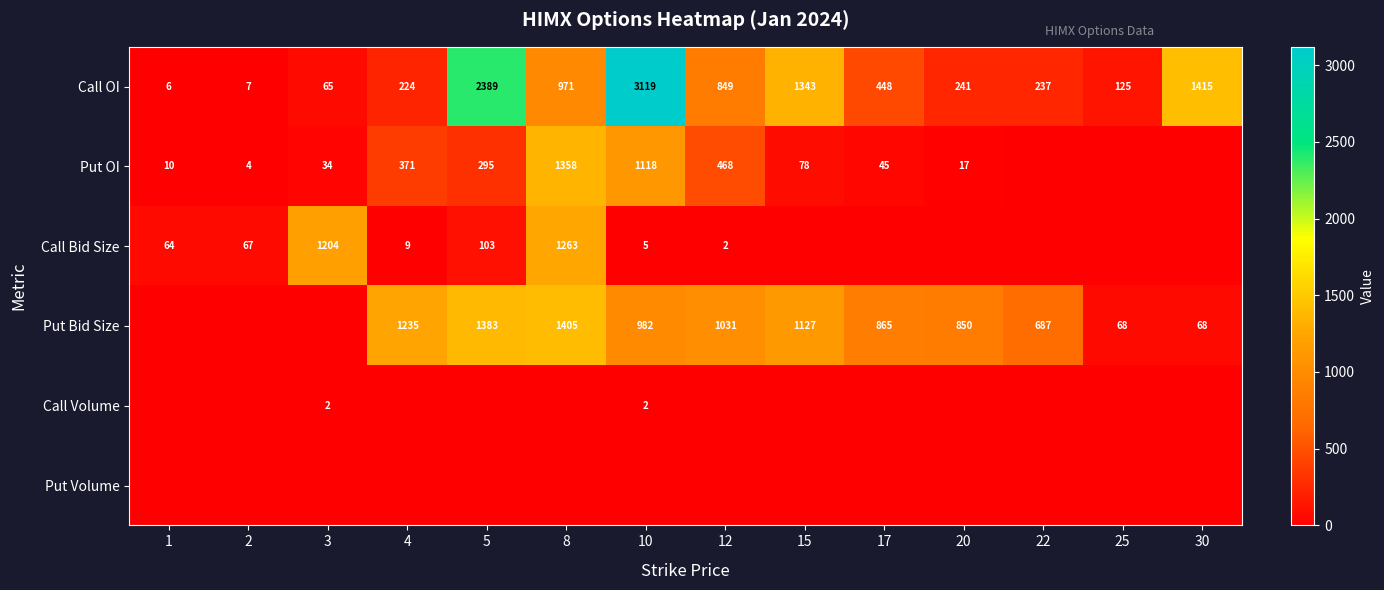

Is it true that Put Bid Size equals 1273 at 20?

False